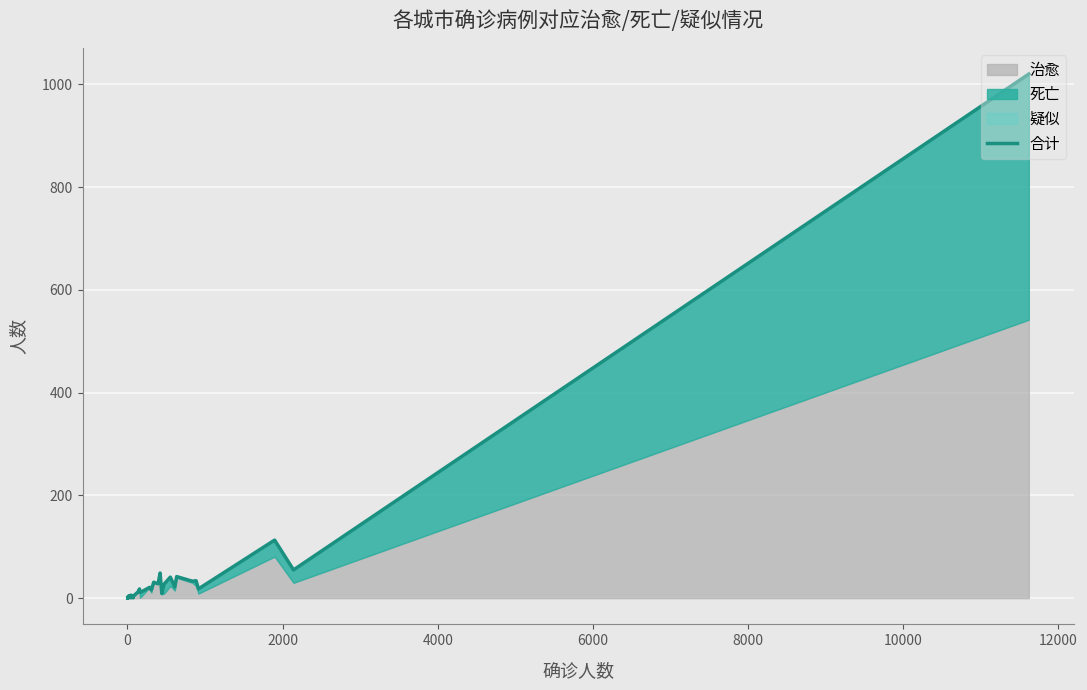

True or false: the data has more than 0 interior local peaks.

True